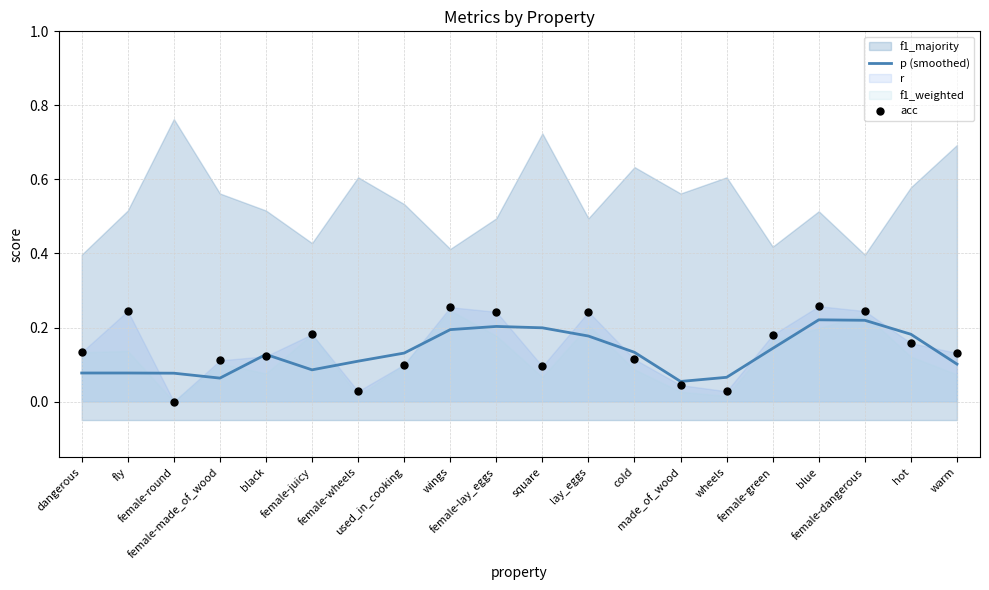

What is the total value across all series at black?

0.2